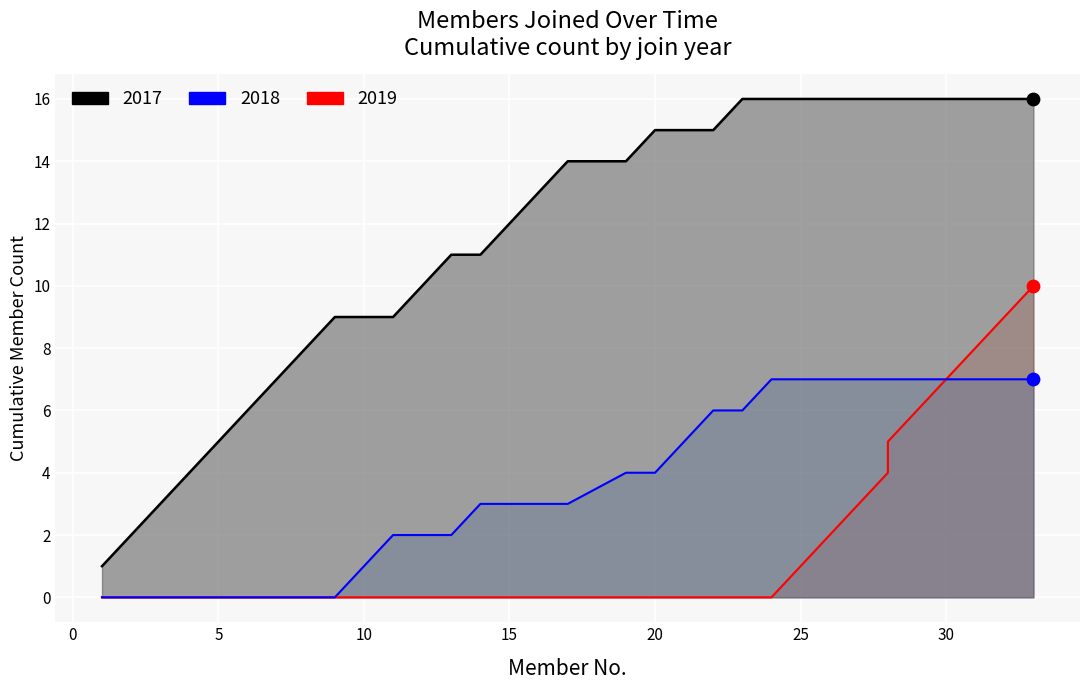

Which series has the largest Y range (max minus min)?

2017 line